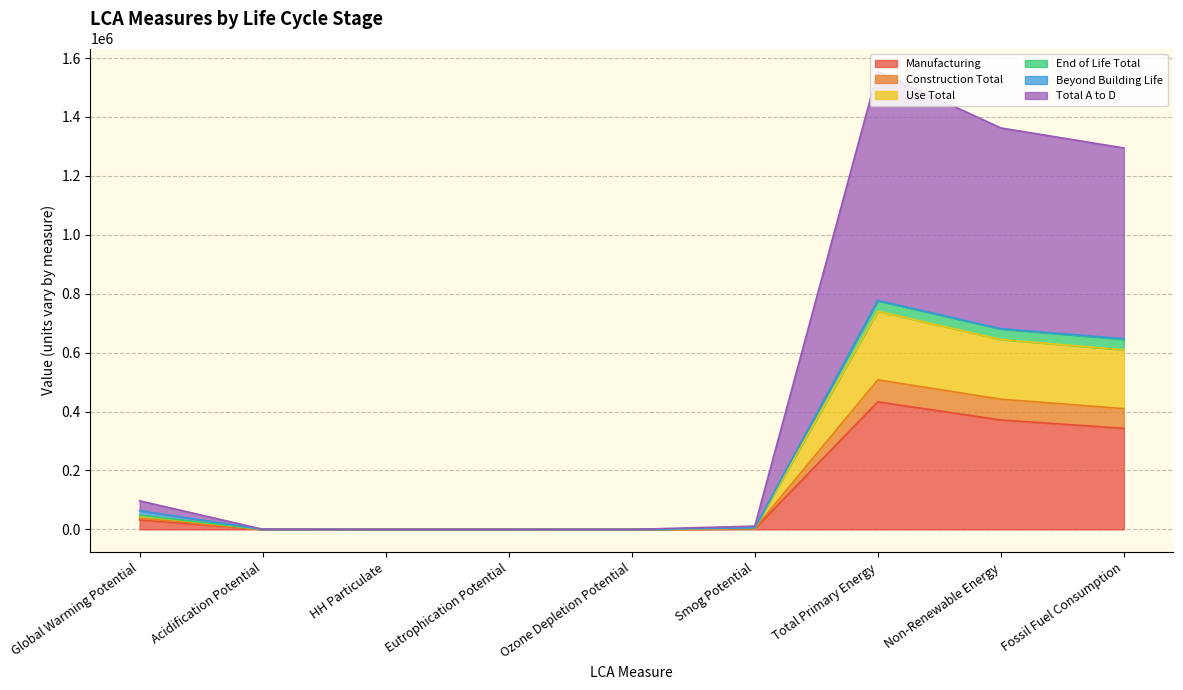

How many data points in Total A to D are less than 4577?

4